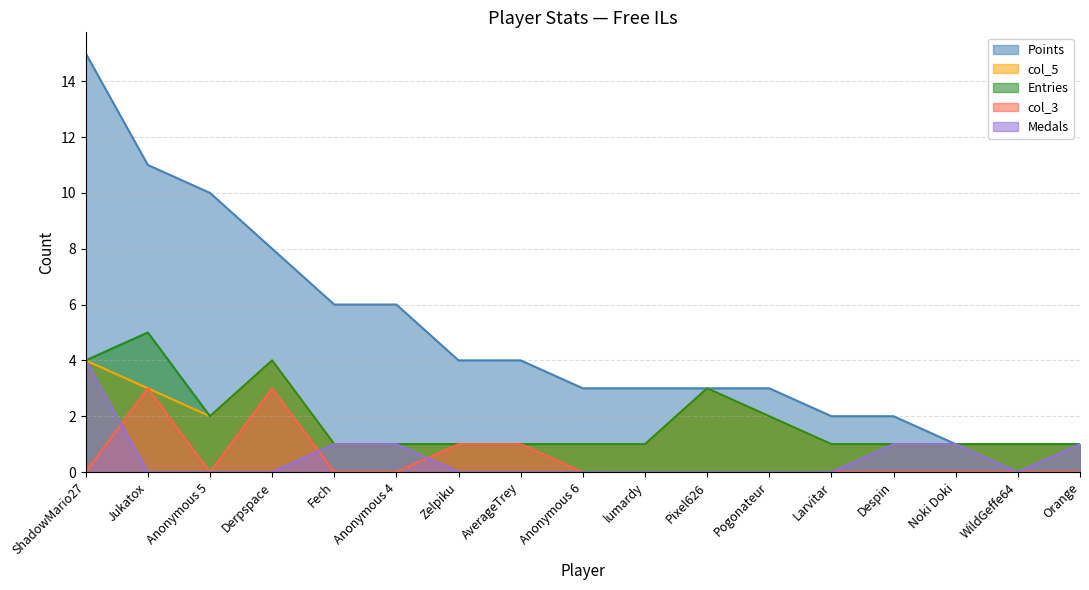

Is it true that col_3 equals 2 at AverageTrey?

False